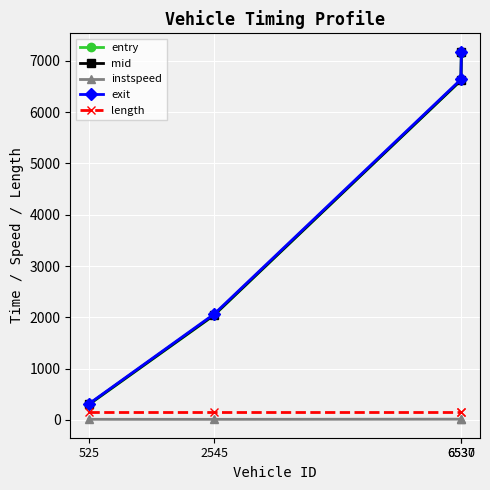

The instspeed series shows 9.6 at 2545. True or false?

True